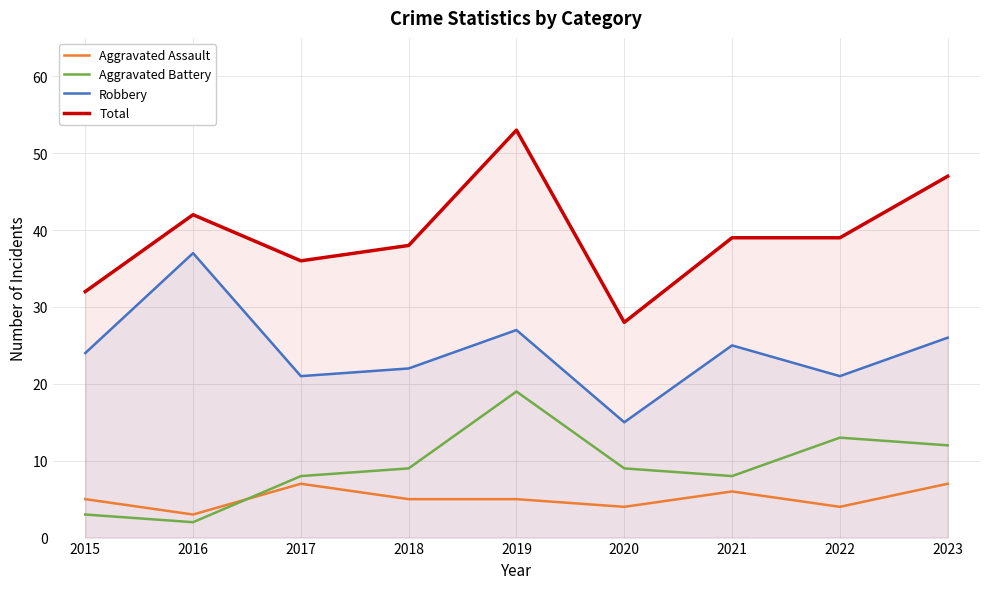

Where is Aggravated Assault nearest to the value 5?

2015